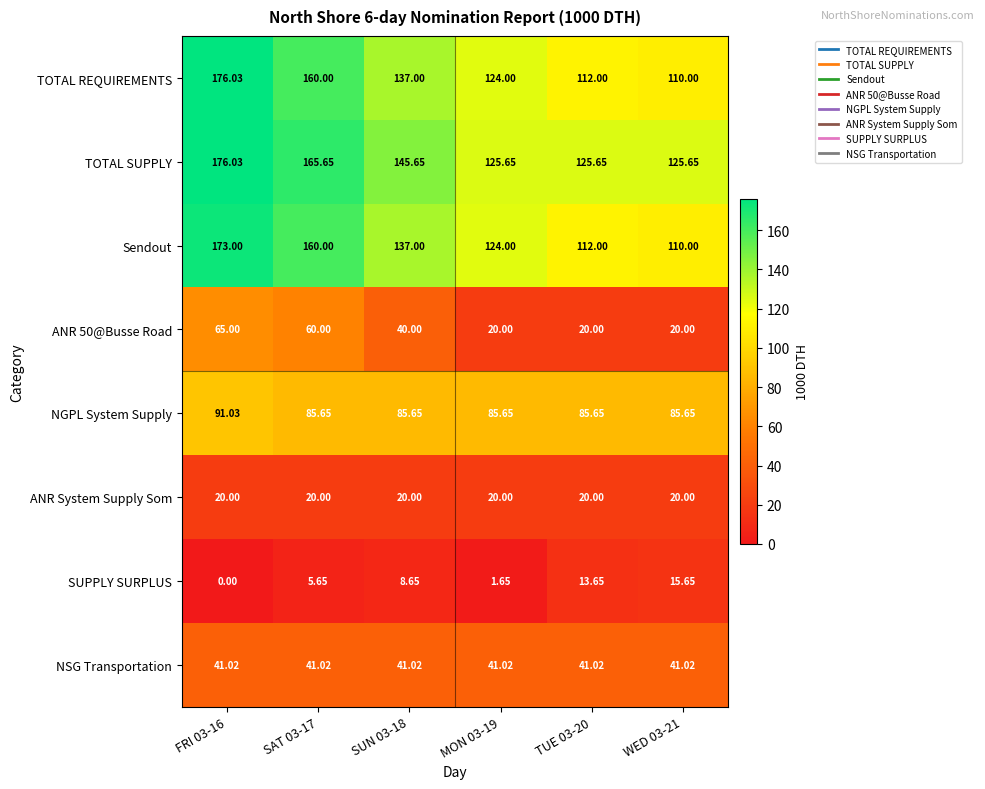

Count the number of data series in this chart.

8